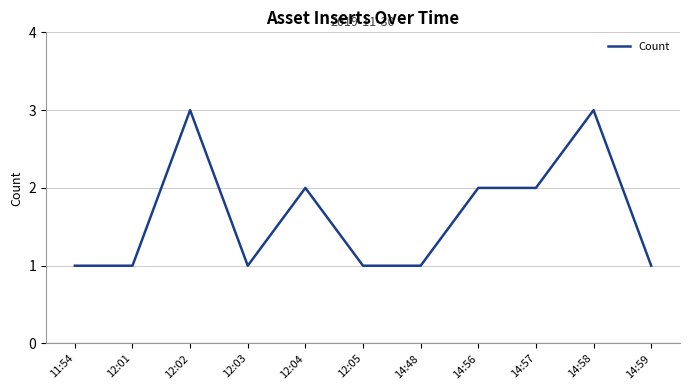

Approximately how many times larger is the value at 14:59 compared to 11:54?

1.0